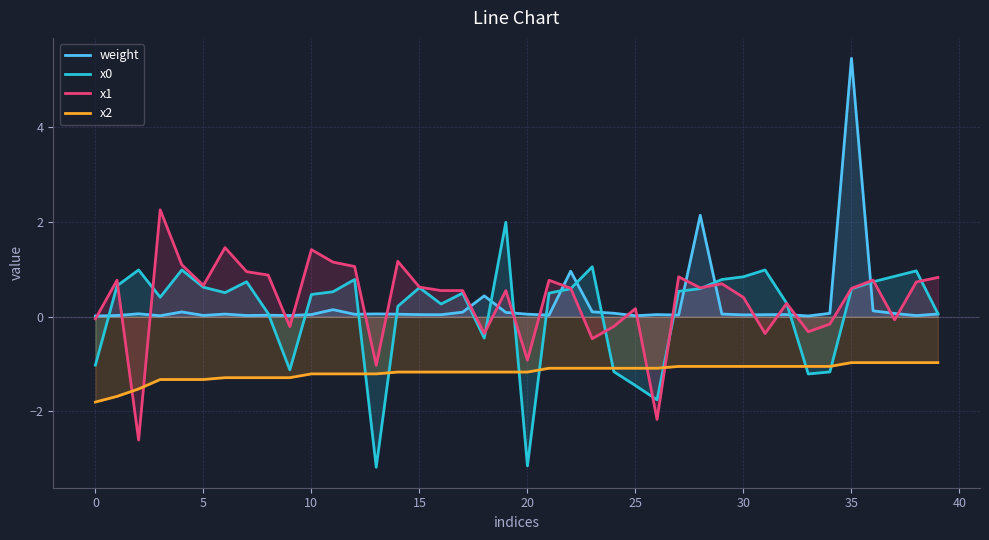

How many lines are shown in the chart?

4